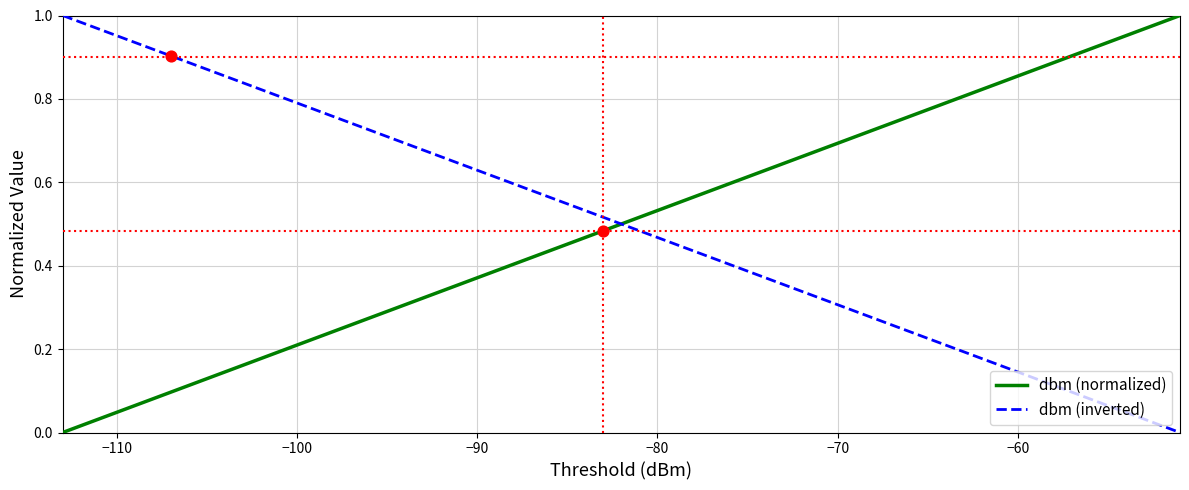

How many times do dbm (inverted) and dbm (normalized) cross each other?

1